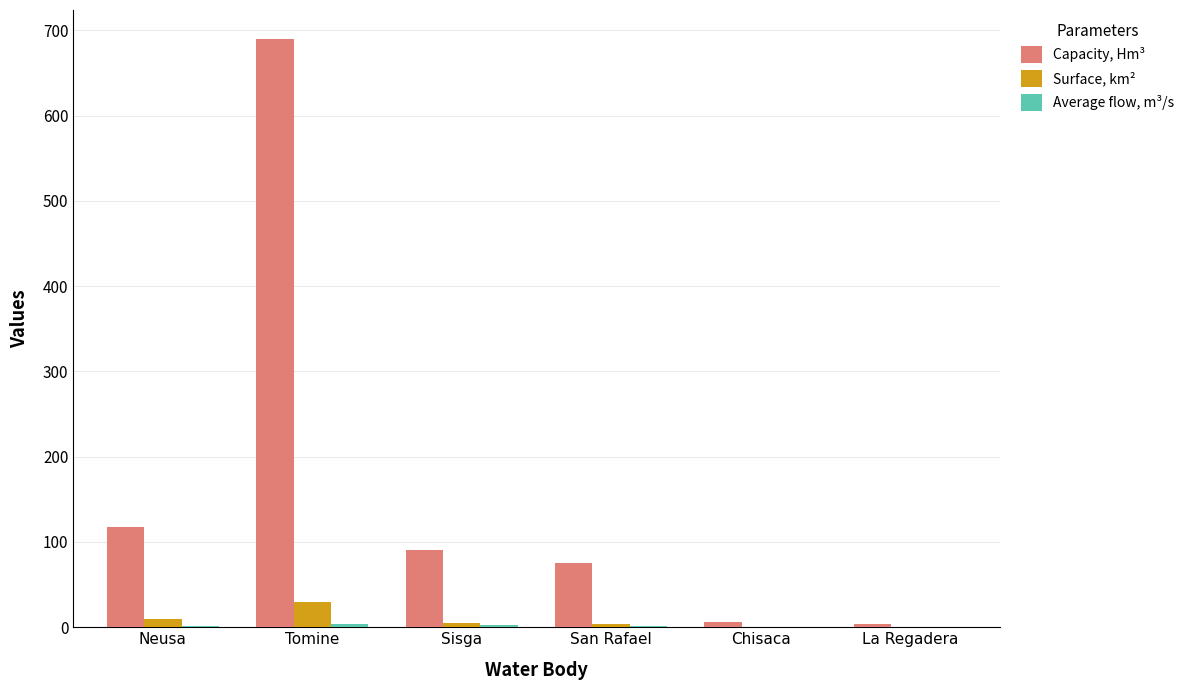

Which series has the largest total across all categories?

Capacity, Hm³